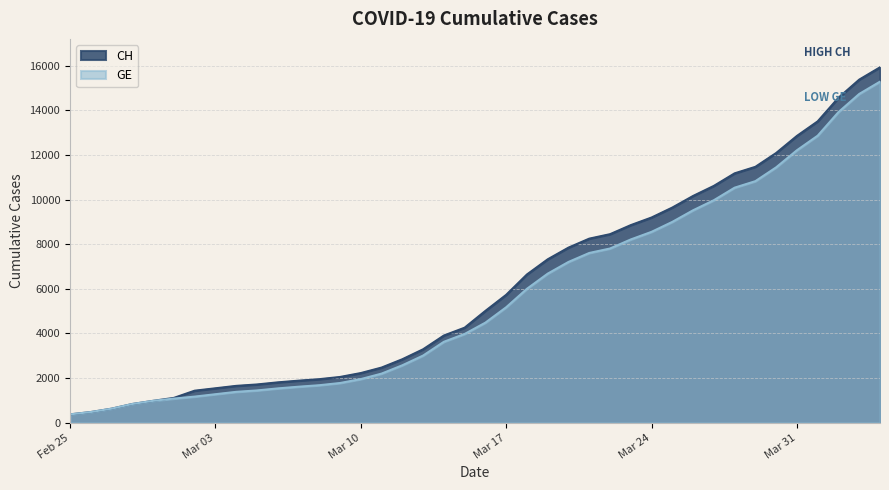

How many data points in CH are above 5012?

19